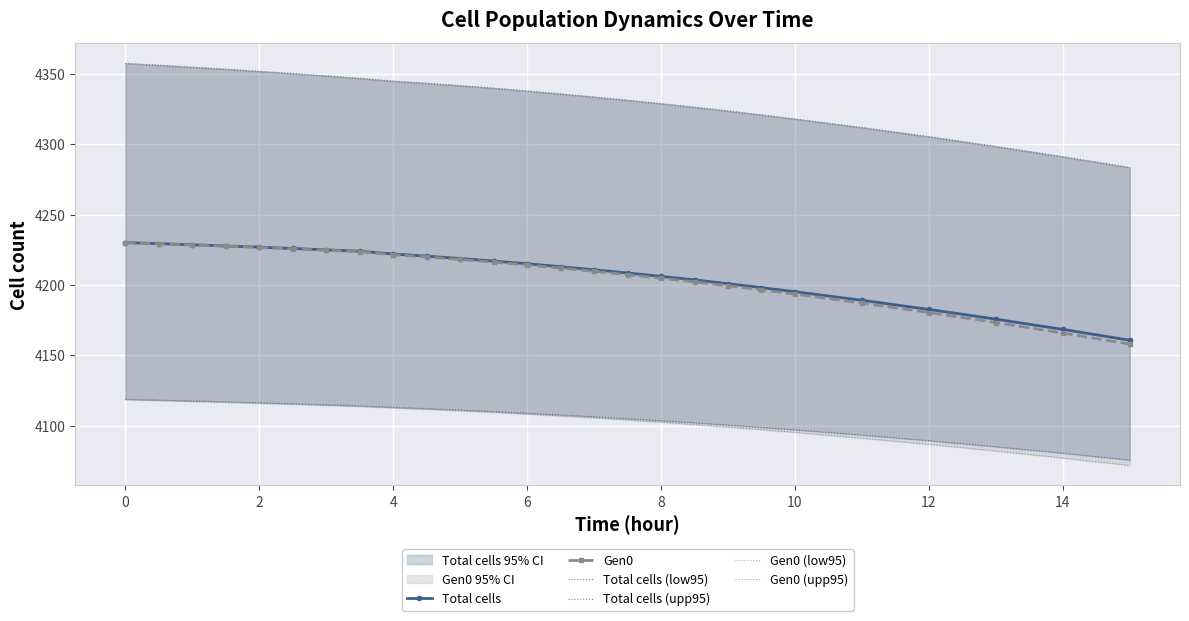

Is it true that Gen0 equals 1639.2 at 0?

False